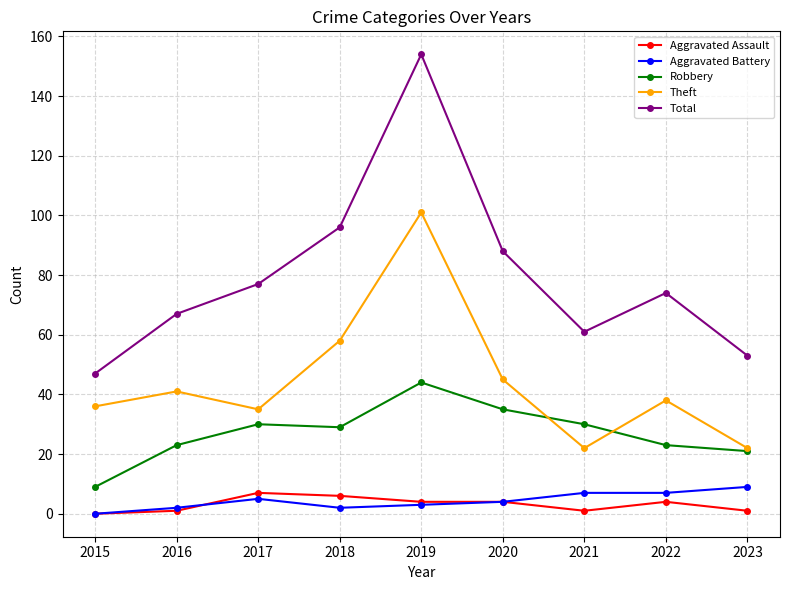

True or false: Total has more than 1 points higher than both neighbors.

True